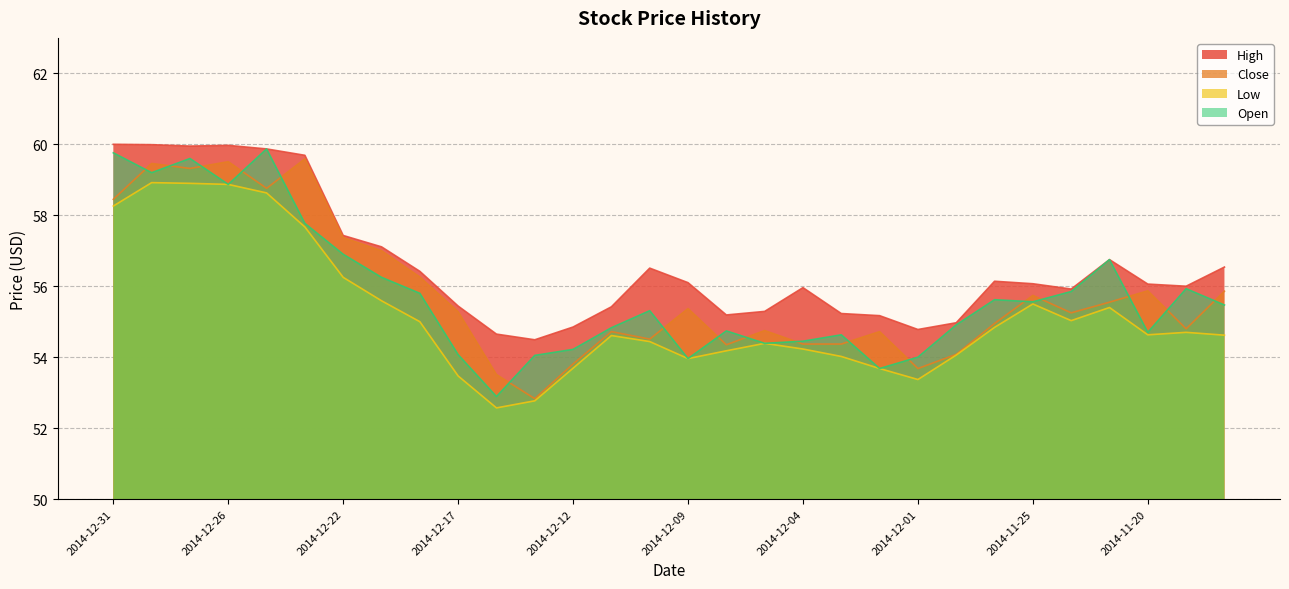

Where does the Close series first go above 55?

2014-12-31